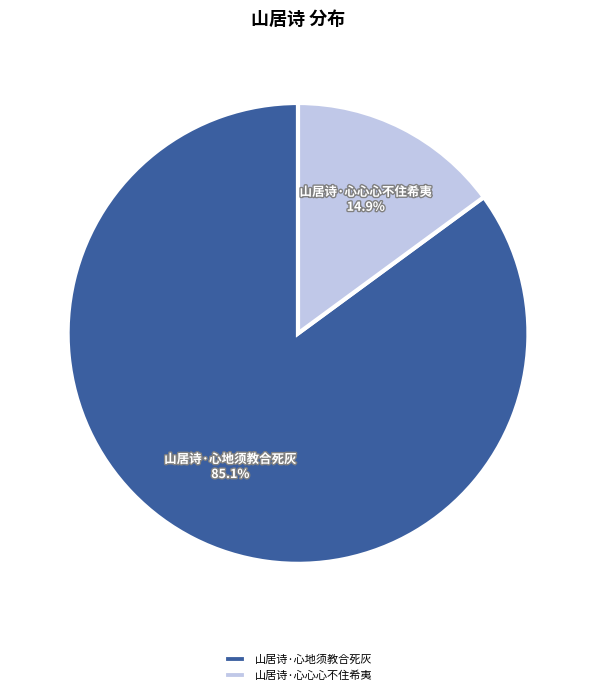

Which has a higher value, 山居诗·心地须教合死灰 or 山居诗·心心心不住希夷?

山居诗·心地须教合死灰